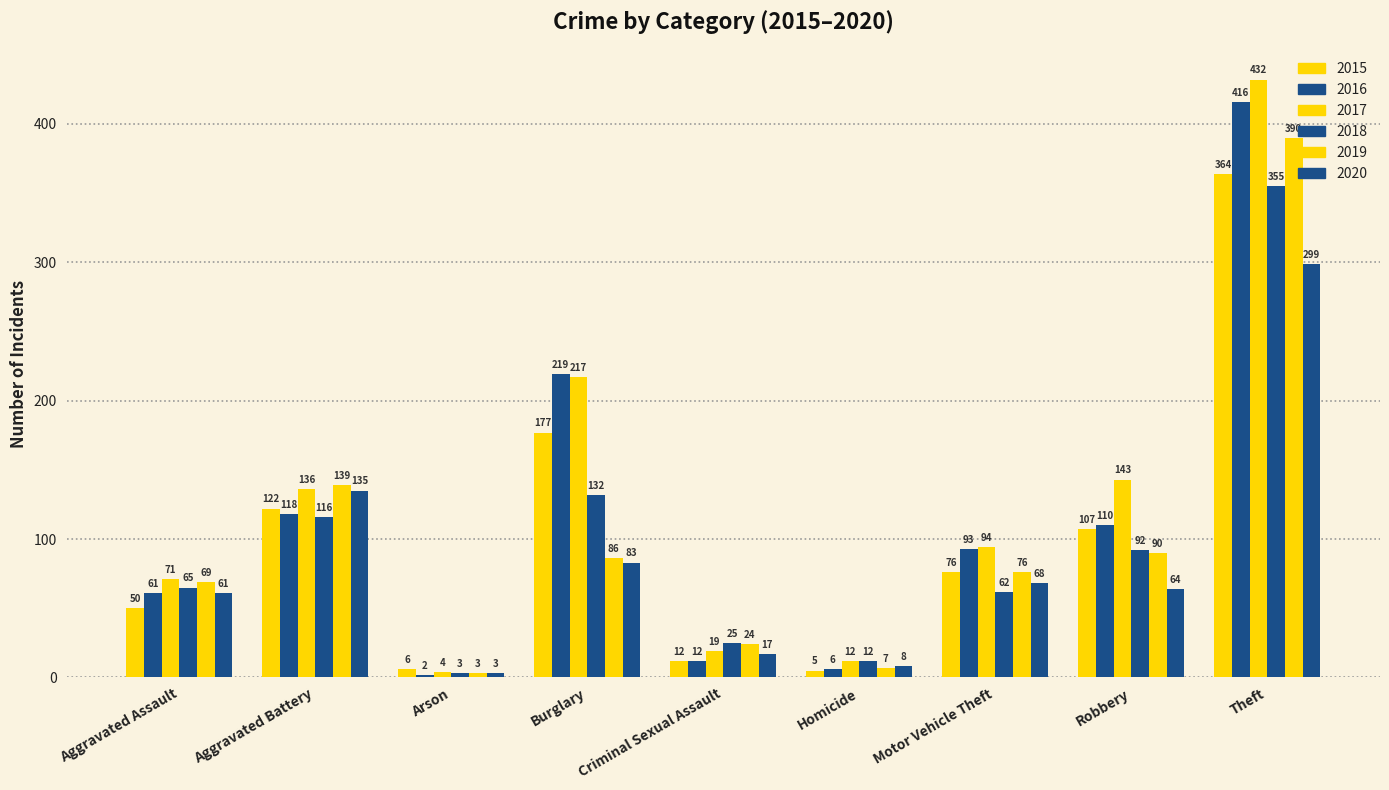

What is the difference between the maximum and second lowest values in the 2015 series?

358